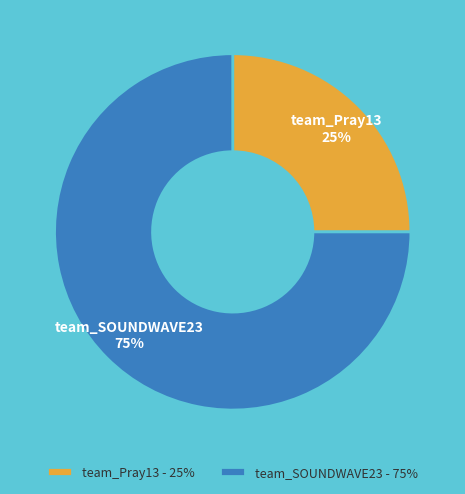

Is it true that team_SOUNDWAVE23 is 75% of the pie?

True